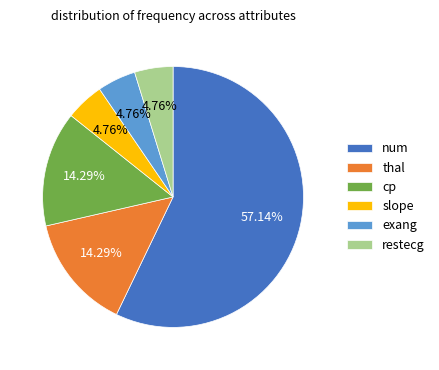

How many segments does this pie chart have?

6